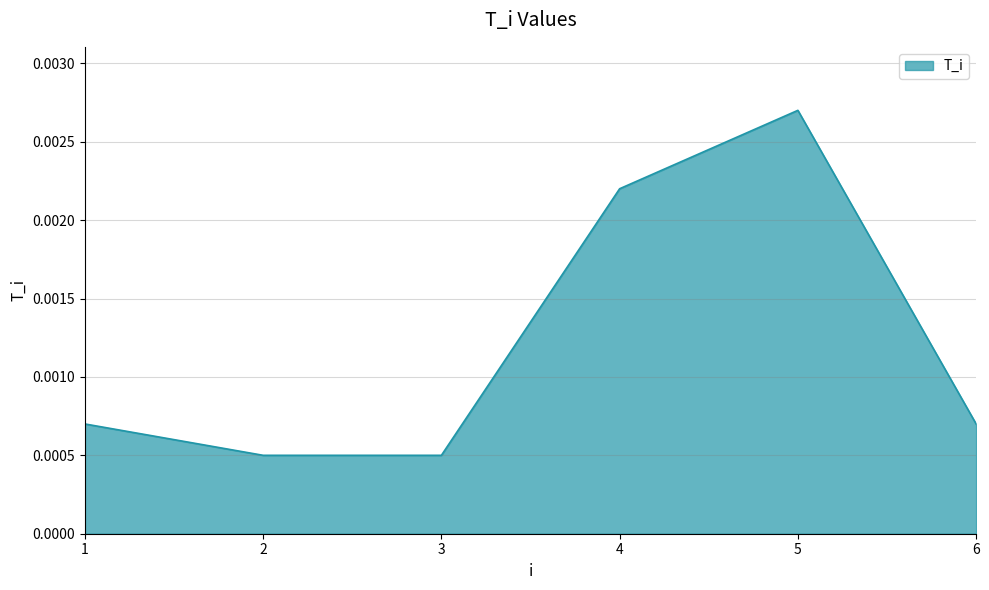

Between 2 and 5, which is larger?

5